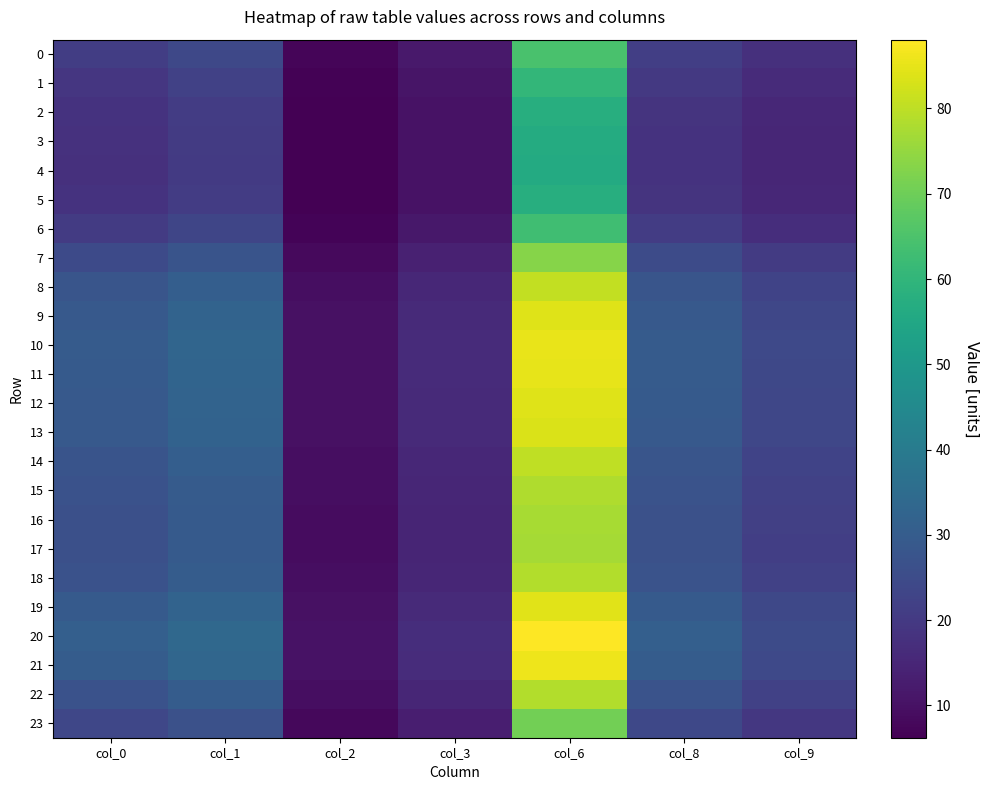

Which has a higher value, col_2 or col_6?

col_6